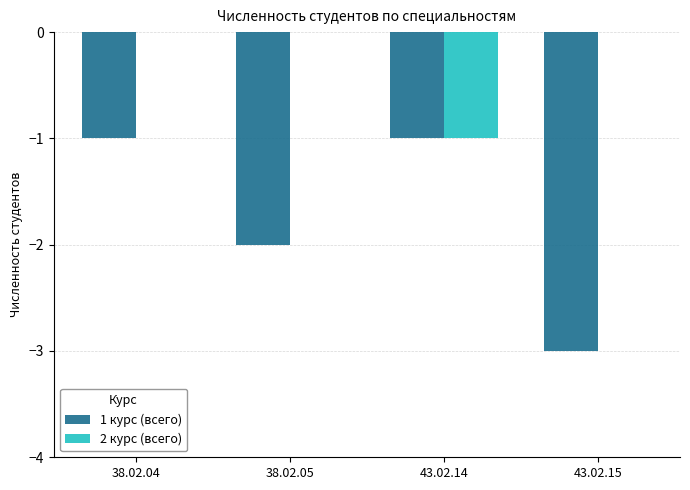

What is the sum of the 1 курс (всего) values at 38.02.05 and 43.02.15?

-5